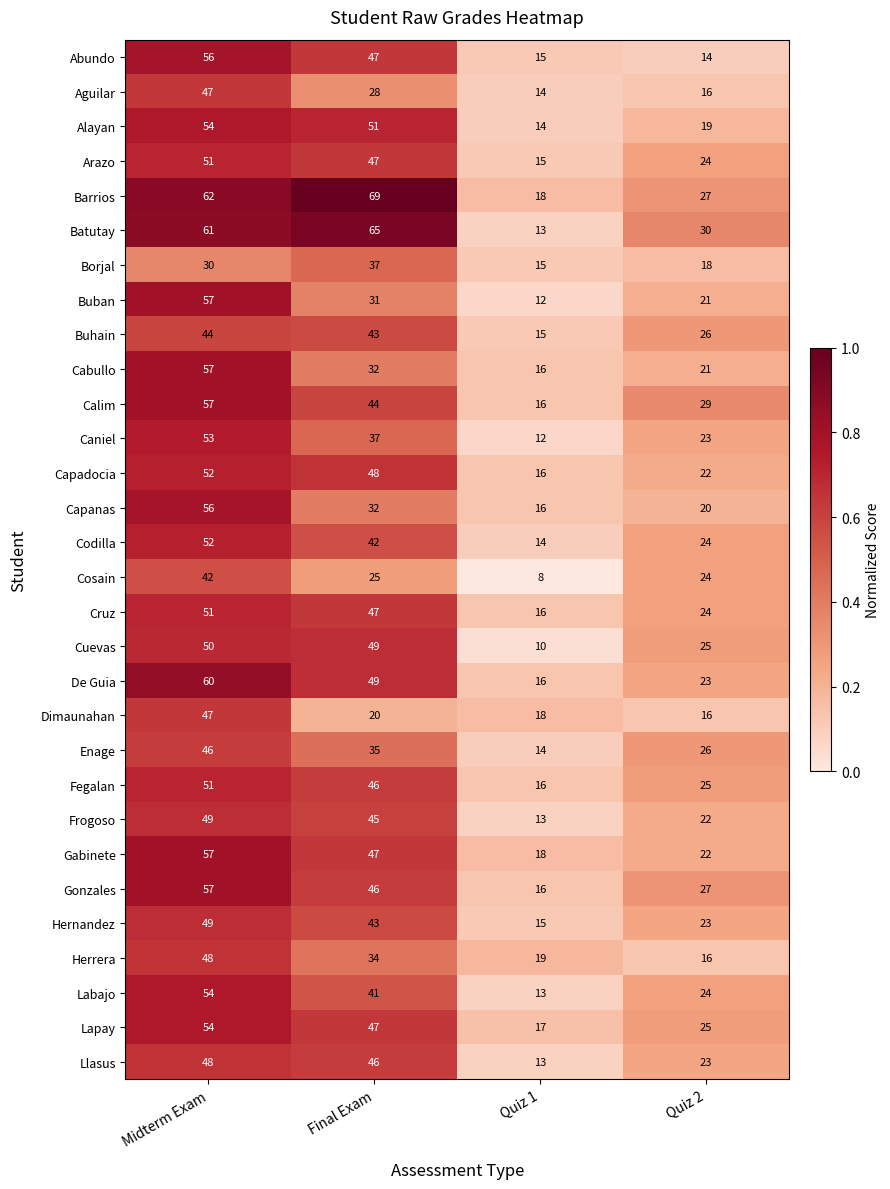

Which series has the largest total across all categories?

Barrios